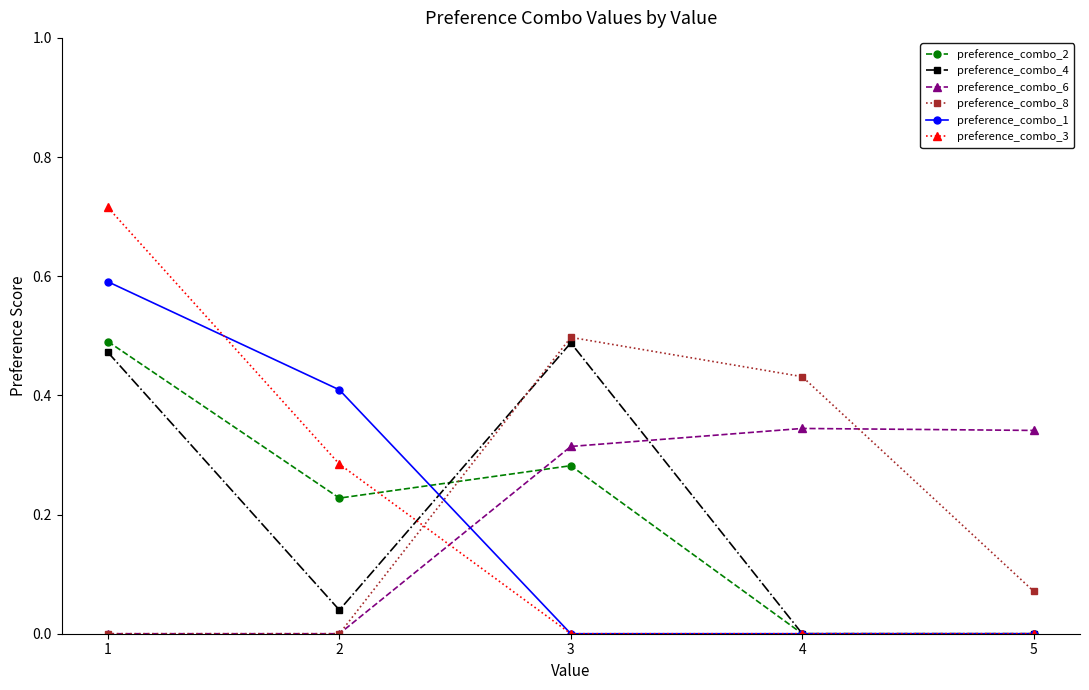

What is the total value across all series at 3?

1.6